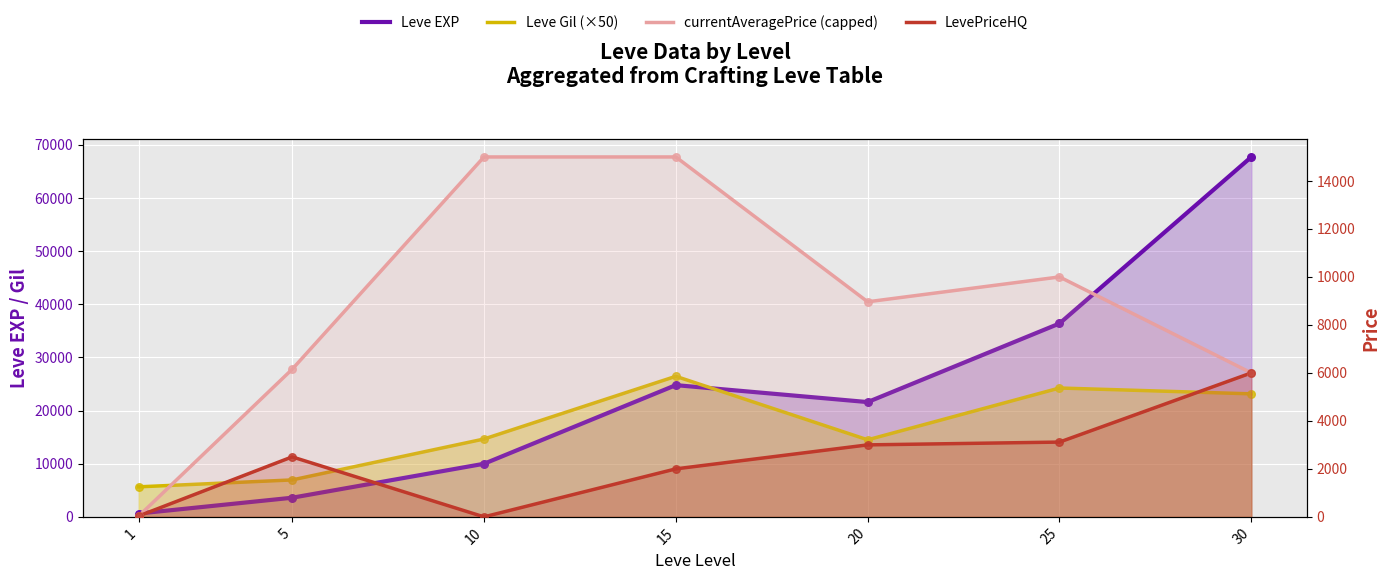

Which series contains the lowest Y value?

LevePriceHQ